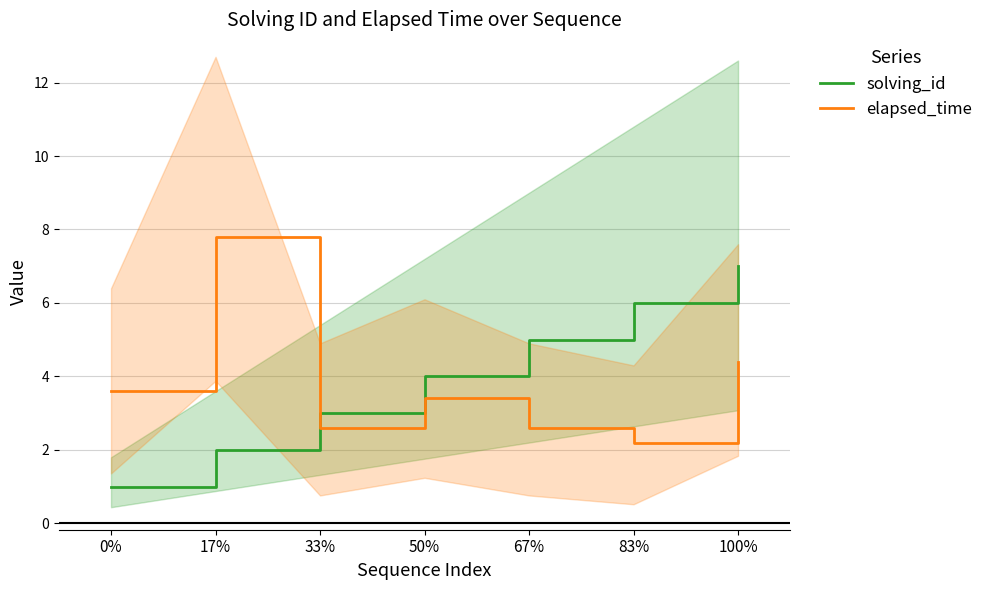

What is the difference between the second highest and minimum values in the elapsed_time series?

2.2